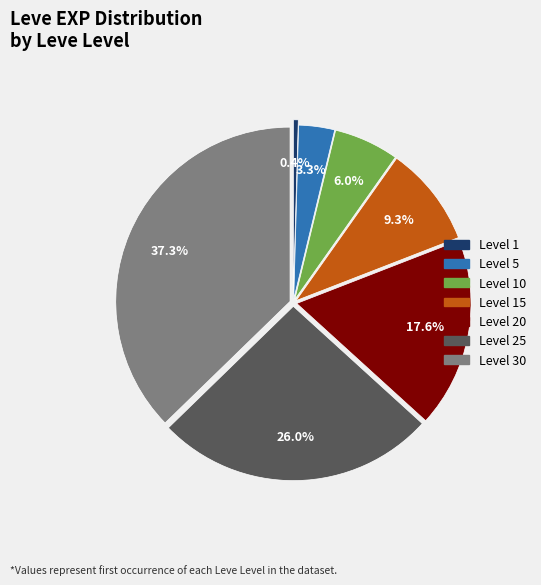

Is there any slice that represents more than half of the pie?

No